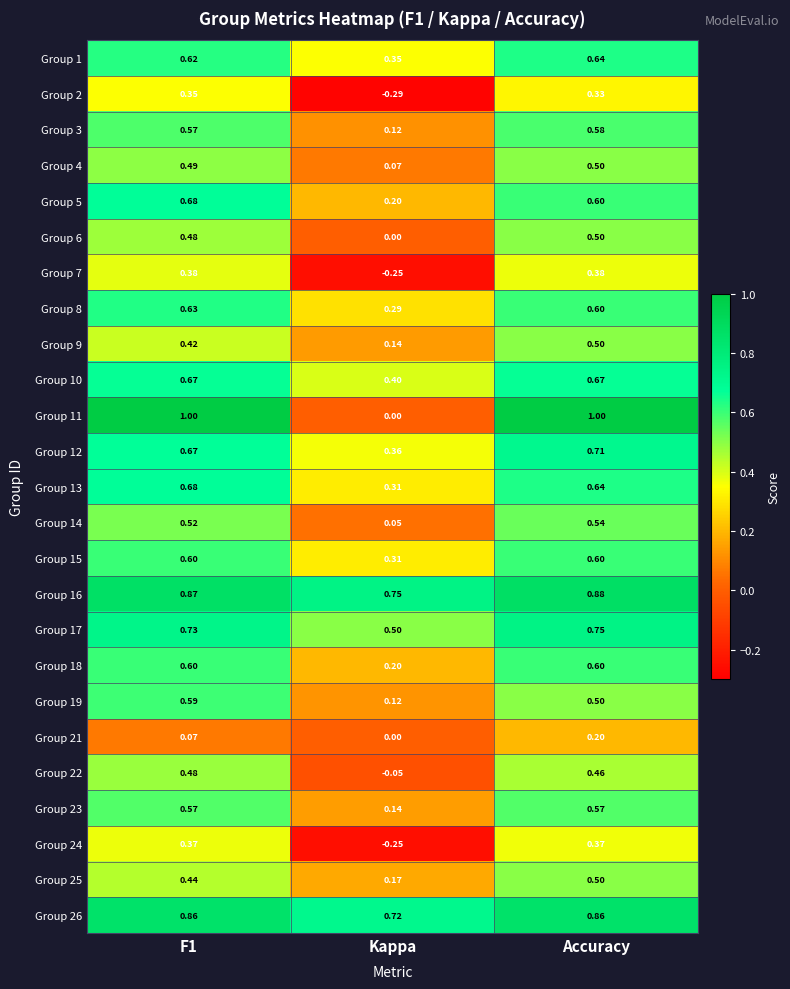

At how many categories does at least one series exceed 0?

3